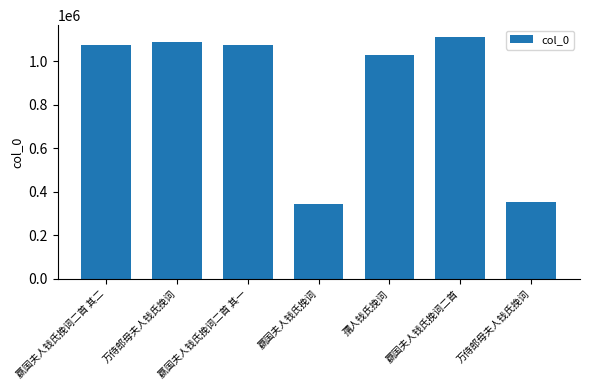

What is the difference between the values at 嬴国夫人钱氏挽词二首 其一 and 嬴国夫人钱氏挽词二首 其二?

1